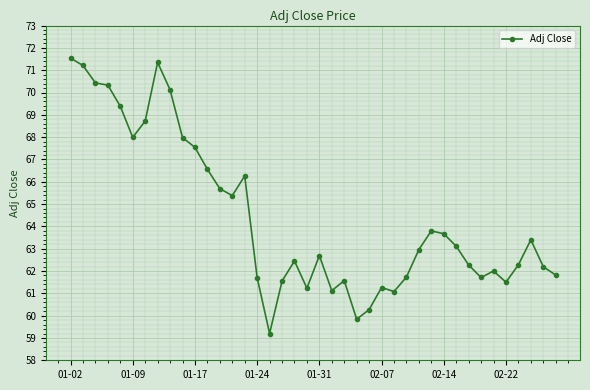

What is the minimum value shown in the chart?

59.2